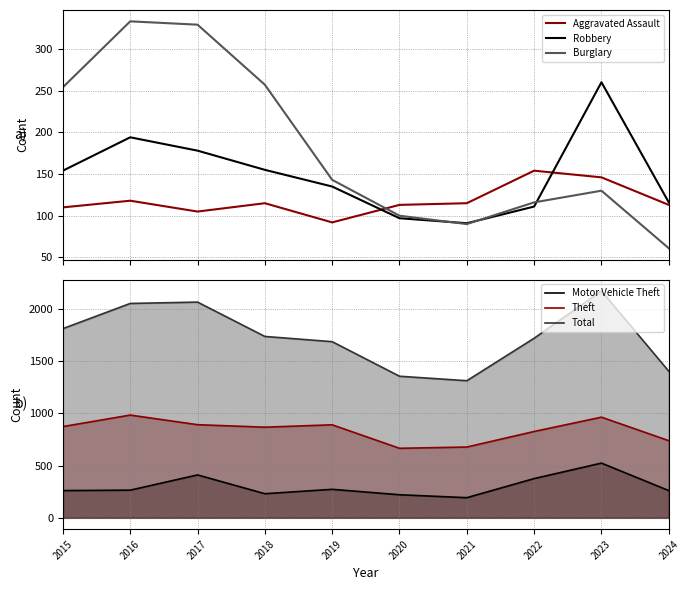

List the labels in order of Total value, largest first.

2023, 2017, 2016, 2015, 2018, 2022, 2019, 2024, 2020, 2021